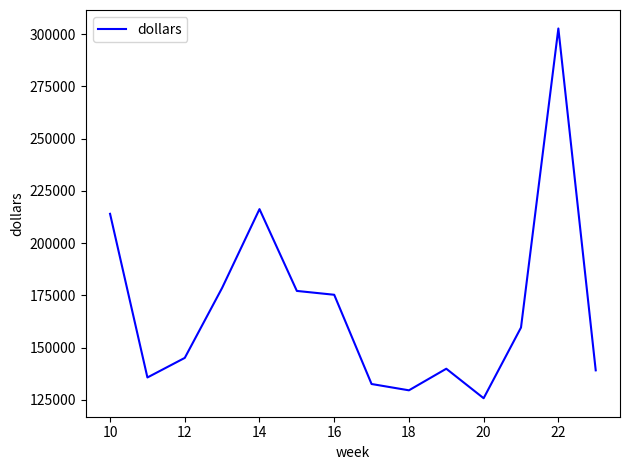

What is the difference between the maximum and minimum values?

176910.6